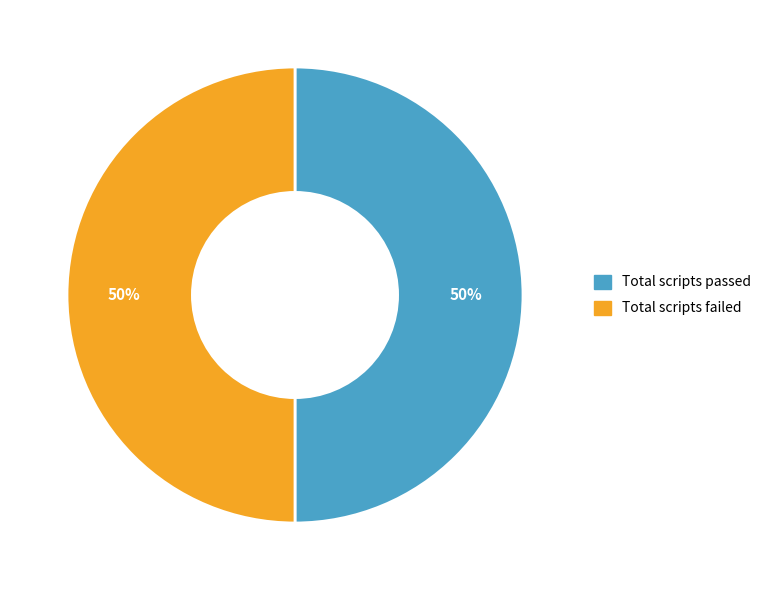

Count the number of slices in the pie.

2